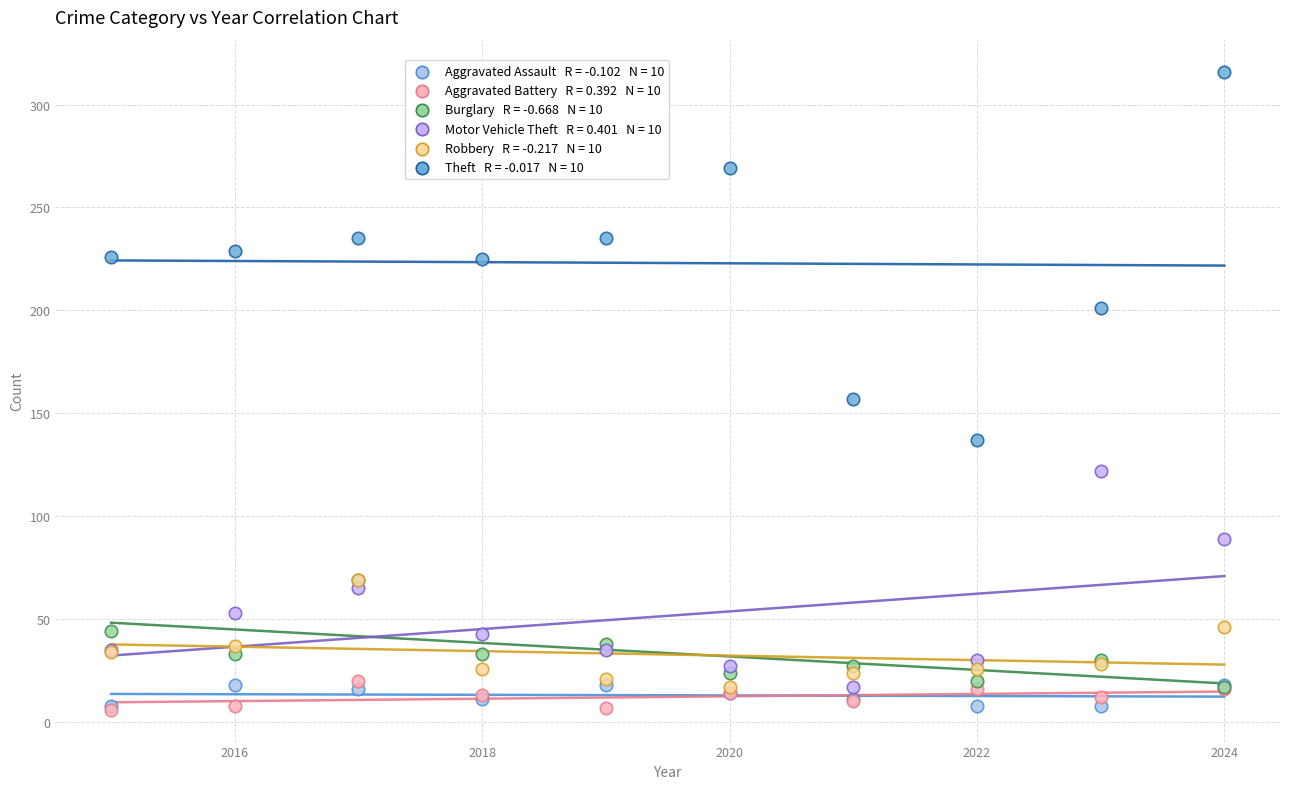

Across all series, what Y value is closest to 161?

157